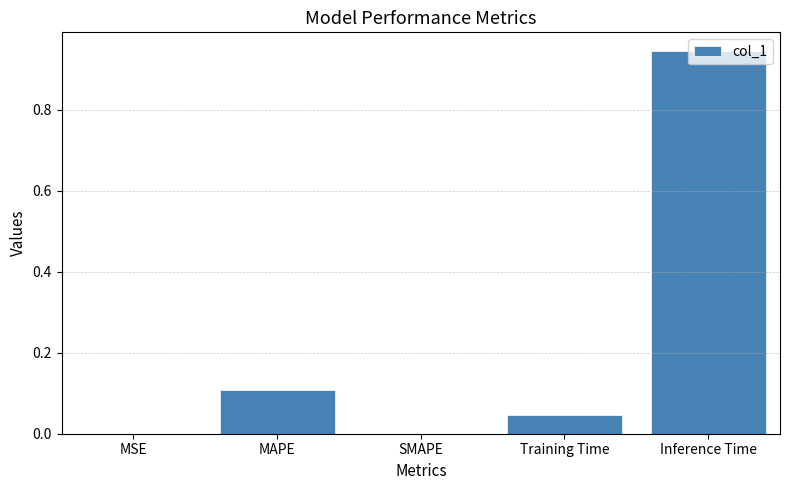

Which label corresponds to the largest value in the chart?

Inference Time